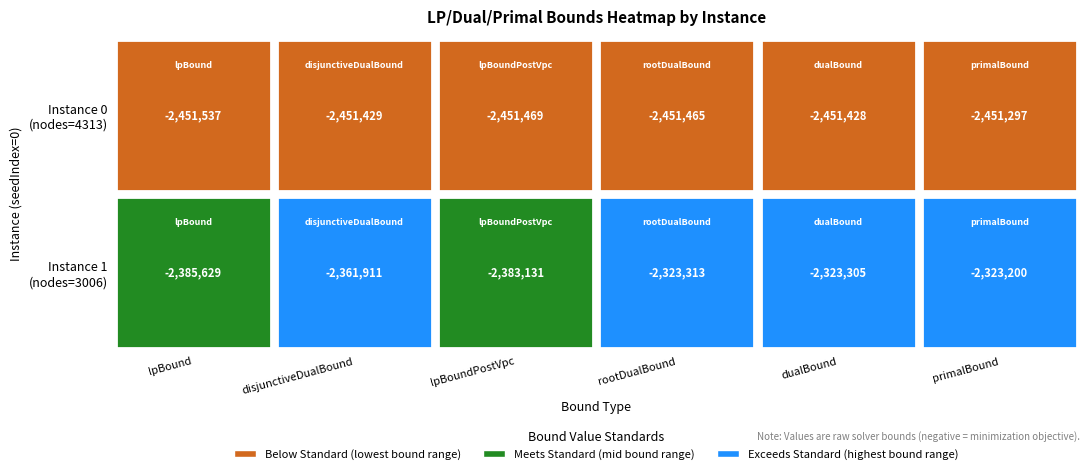

Reading left to right, list all the values displayed in this chart.

0: 0=-2451537.3	1=-2385628.8
1: 0=-2451428.8	1=-2361910.9
2: 0=-2451468.7	1=-2383130.6
3: 0=-2451464.8	1=-2323313.2
4: 0=-2451427.9	1=-2323304.9
5: 0=-2451297.0	1=-2323200.0